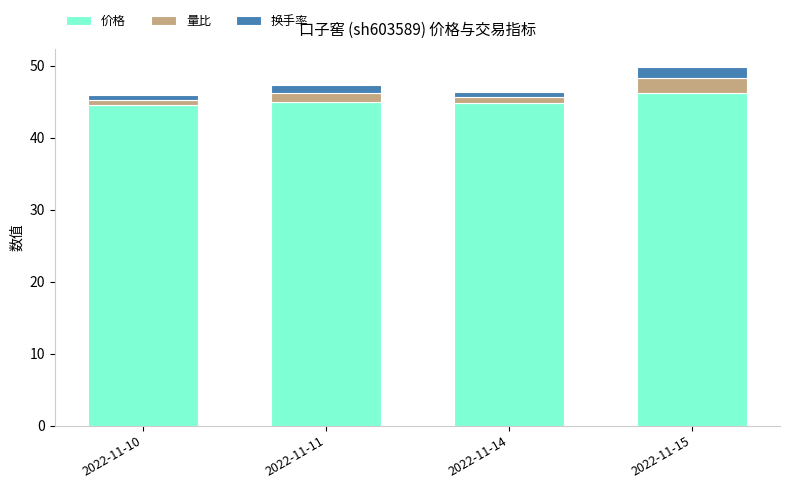

Reading right to left, what are the values for 价格?

2022-11-15=46.2	2022-11-14=44.8	2022-11-11=45.0	2022-11-10=44.5